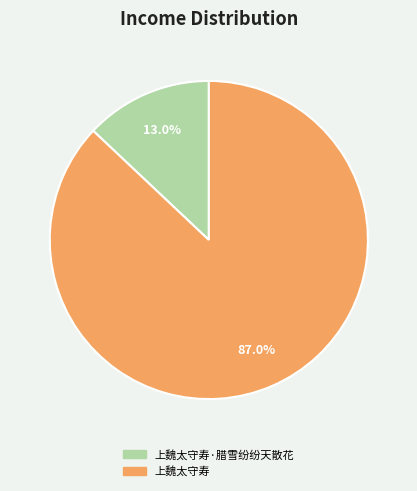

Is there any slice that represents more than half of the pie?

Yes